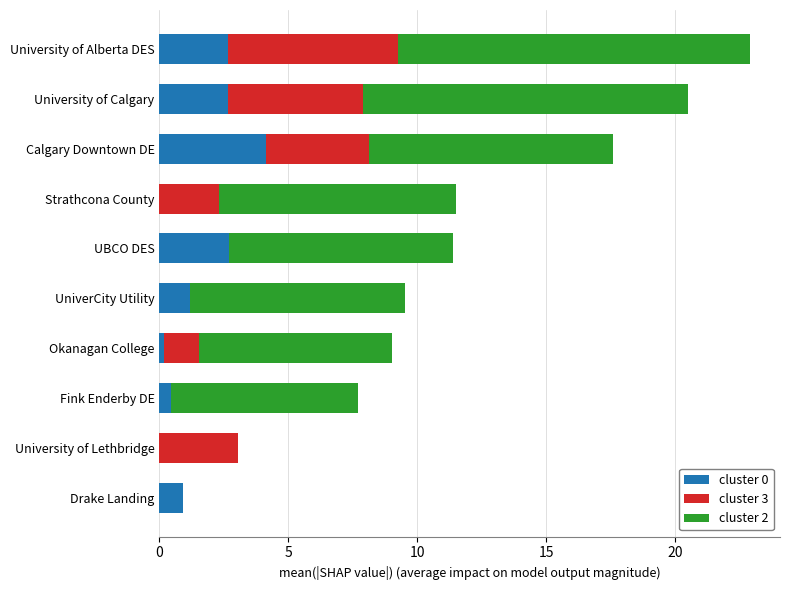

What is the maximum value for cluster 0?

4.1